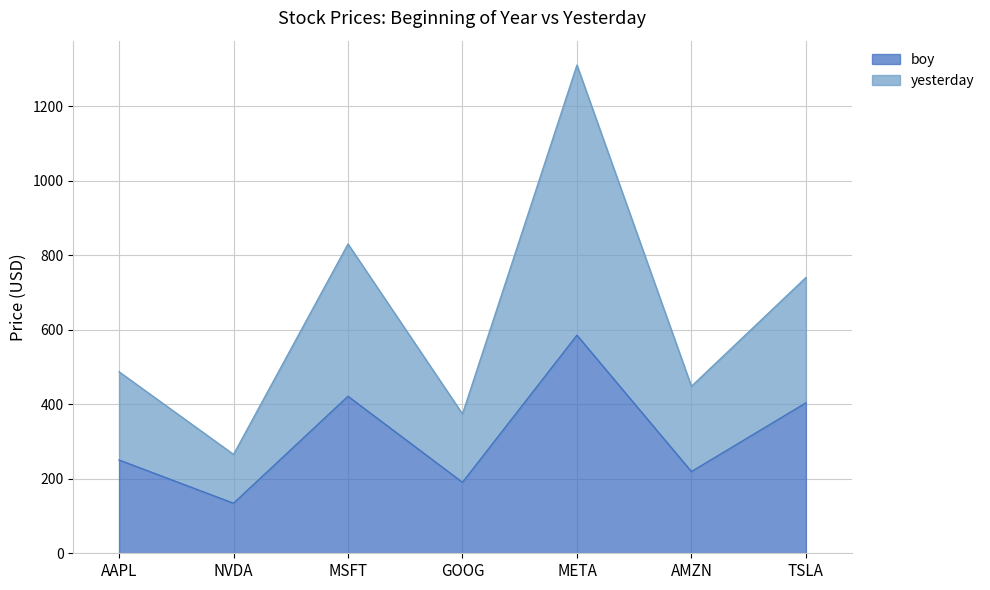

Reading left to right, what are all the values shown in this chart?

boy: AAPL=250.4	NVDA=134.3	MSFT=421.5	GOOG=190.4	META=585.5	AMZN=219.4	TSLA=403.8
yesterday: AAPL=487.3	NVDA=265.4	MSFT=830.5	GOOG=374.1	META=1310.9	AMZN=448.3	TSLA=740.4